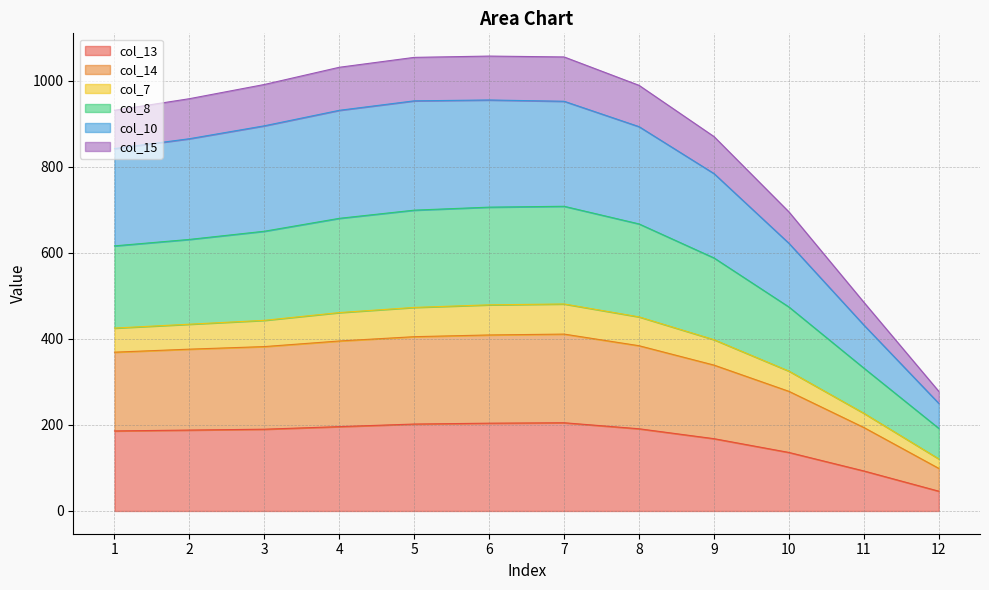

Is it true that col_15 equals 759 at 8?

False